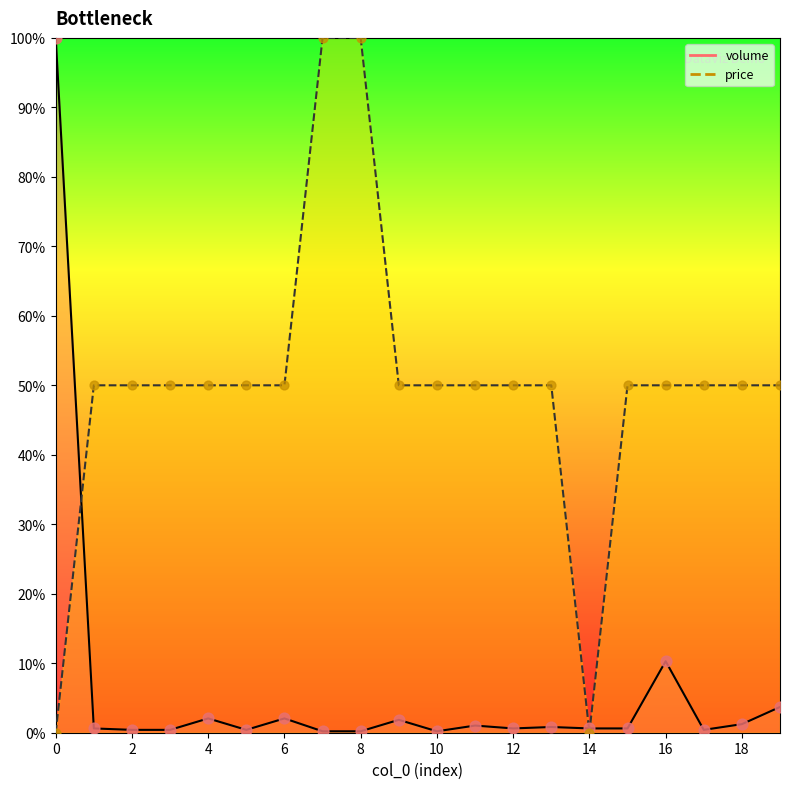

At which category is the sum across all series the highest?

7